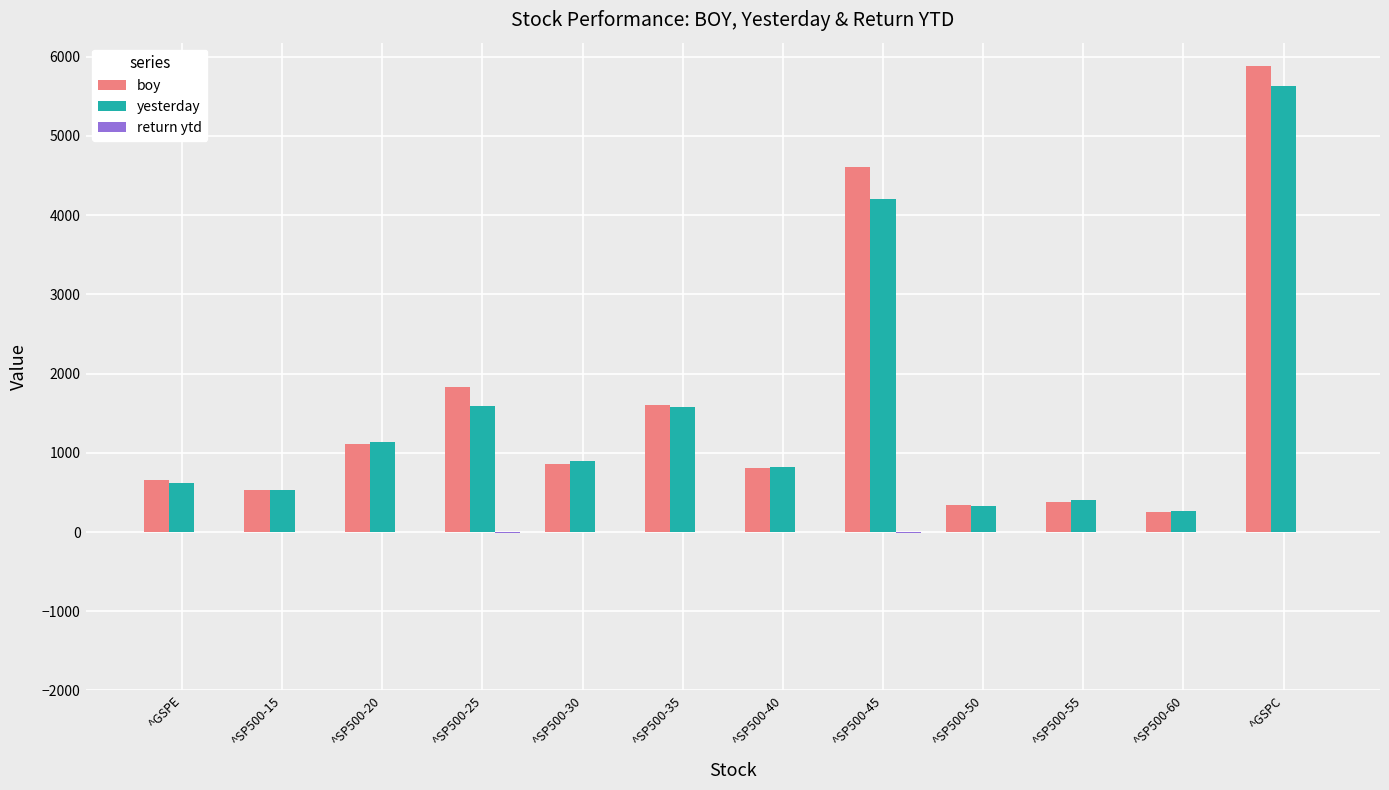

Between ^SP500-25 and ^SP500-40, which series saw the biggest shift?

boy